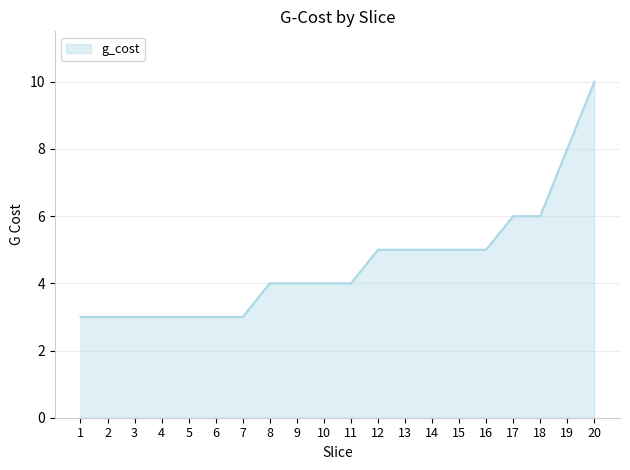

What is the maximum value shown in the chart?

10